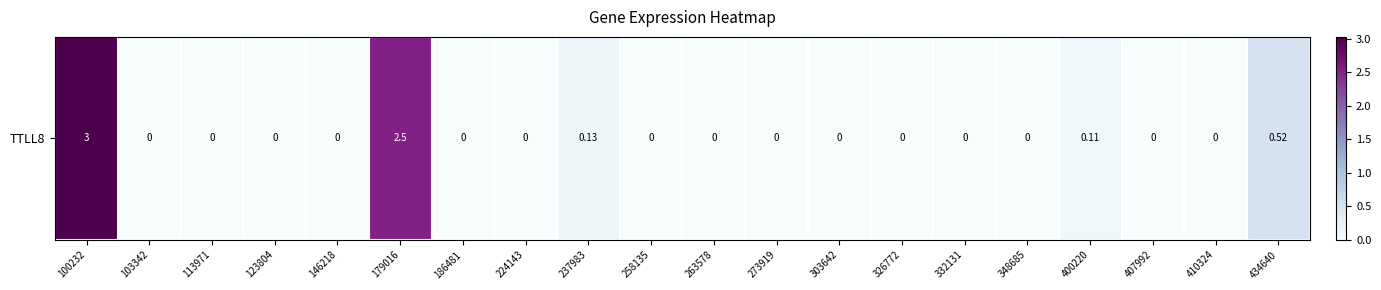

Where is the data nearest to the value 1?

434640